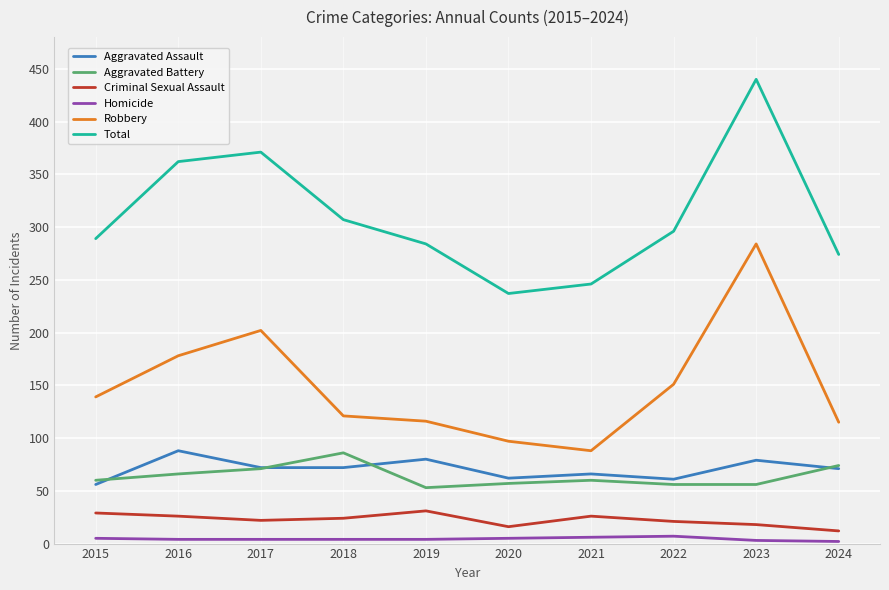

What is the total value across all series at 2022?

592